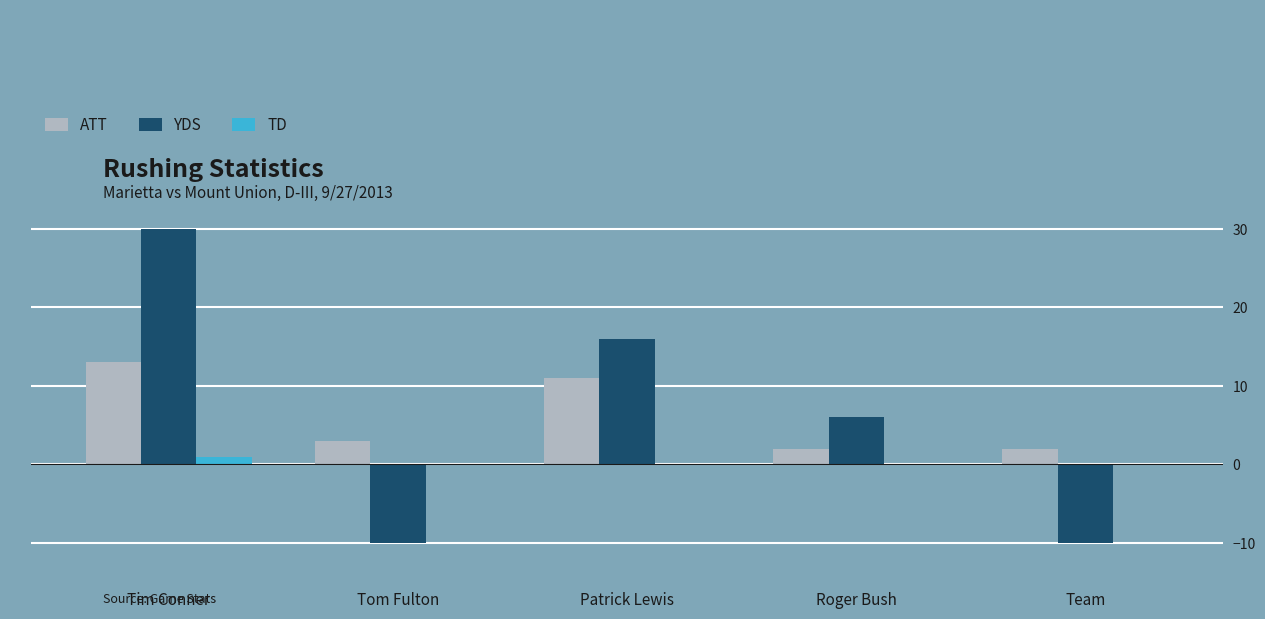

How many series are shown in this chart?

3